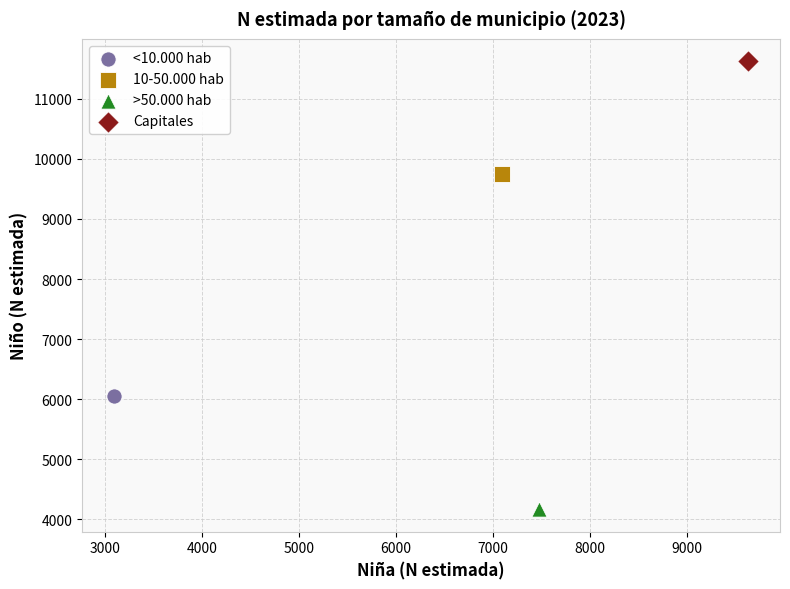

What are all the series names shown in the legend?

<10.000 hab, 10-50.000 hab, >50.000 hab, Capitales